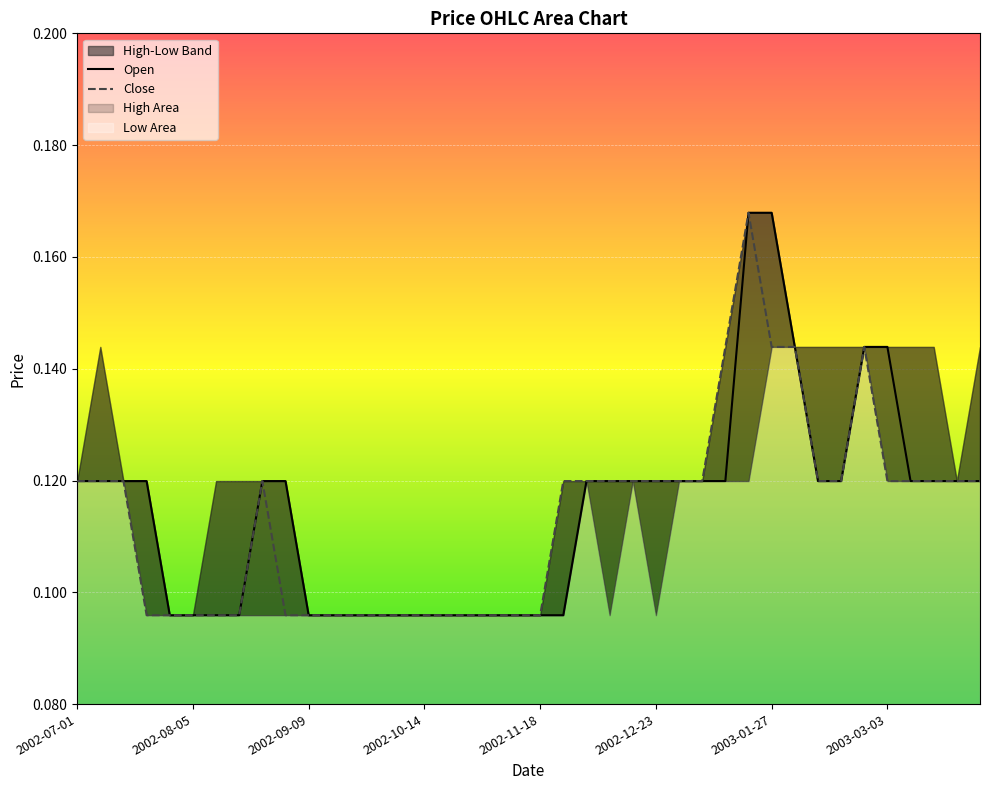

True or false: Open and Close intersect in this chart.

False